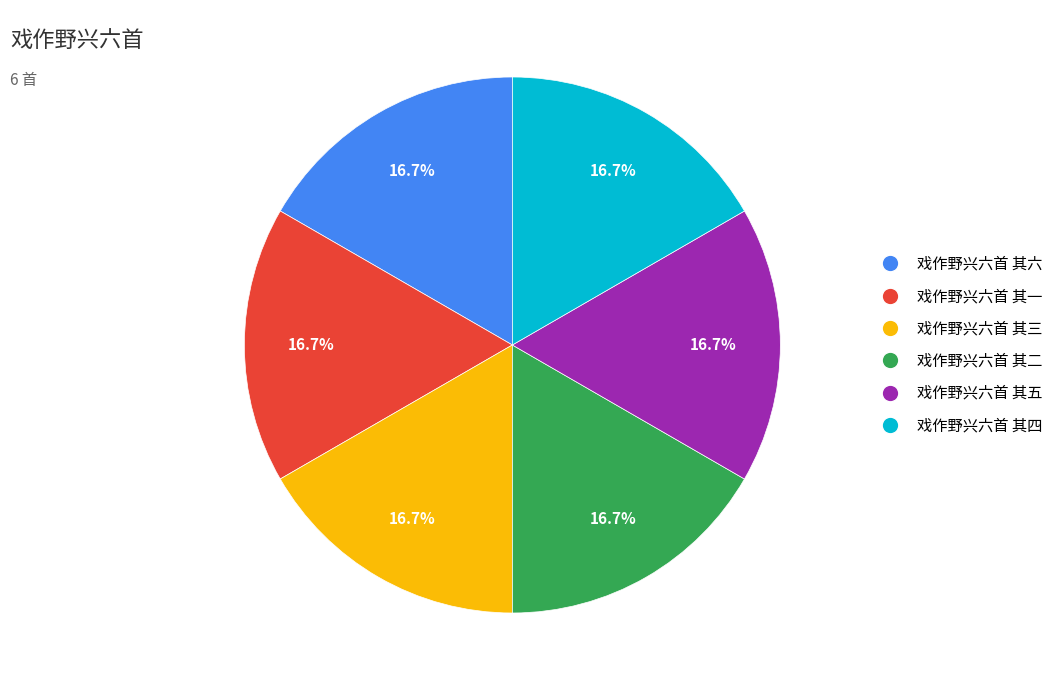

Is the sum of 戏作野兴六首 其五 and 戏作野兴六首 其三 greater than half?

No